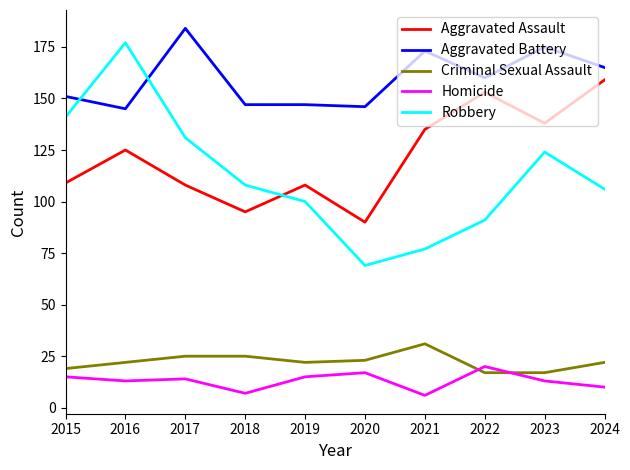

Which series has the largest range (max minus min)?

Robbery